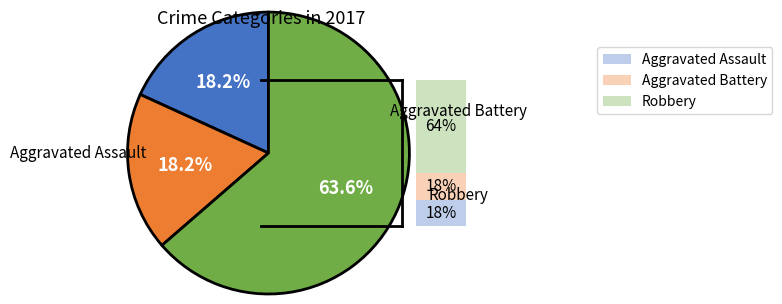

To the nearest percent, what is the average slice percentage?

33%